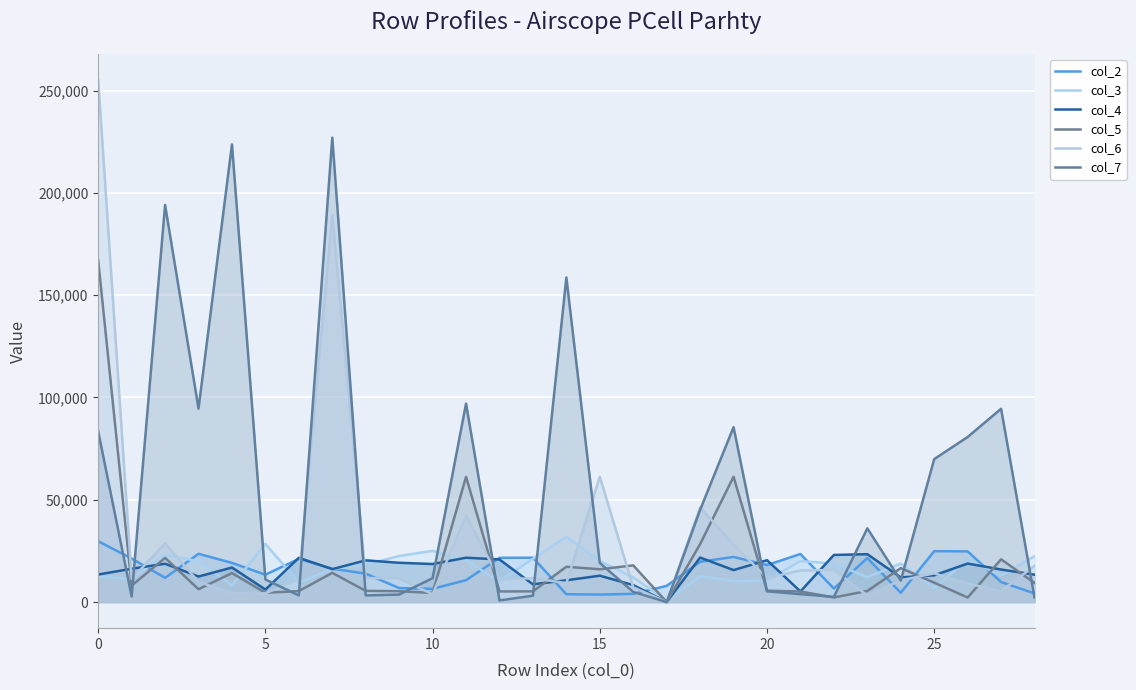

Which series has the widest spread of values?

col_6